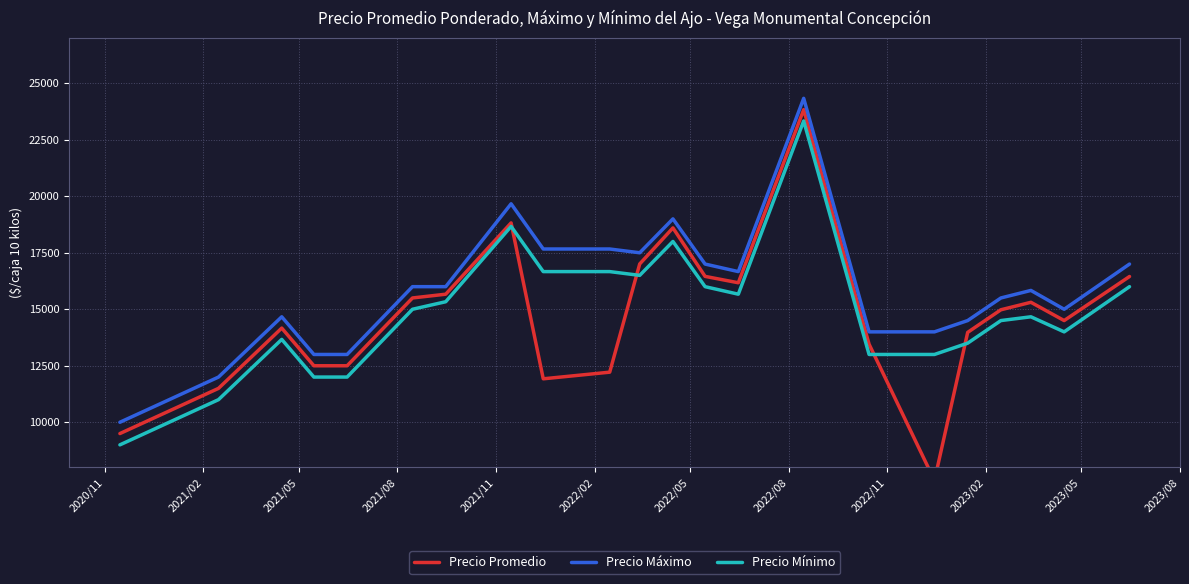

What is the minimum value for Precio Máximo?

10000.0